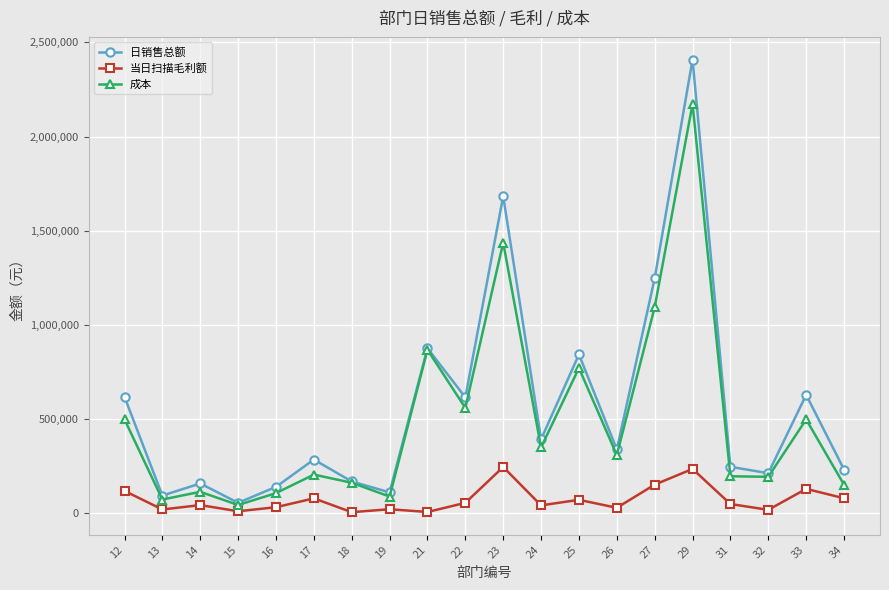

True or false: 当日扫描毛利额 and 日销售总额 intersect in this chart.

False